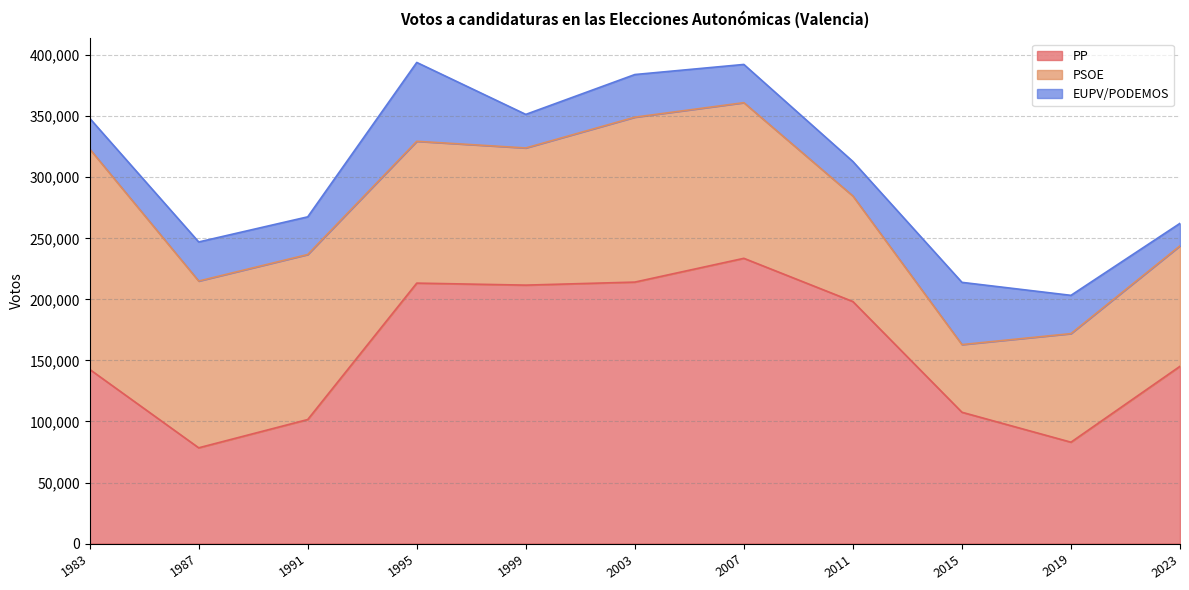

Between 2011 and 2015, which series saw the biggest shift?

PP